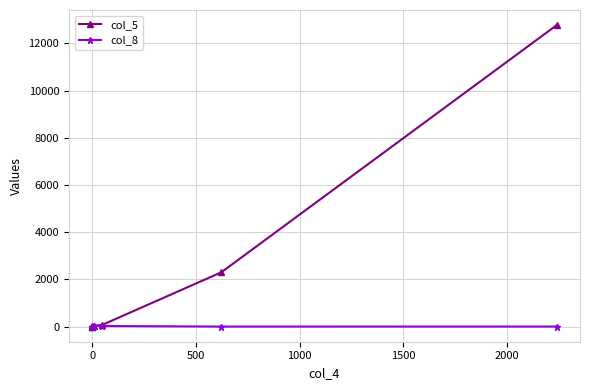

What is the maximum value shown in the chart?

12771